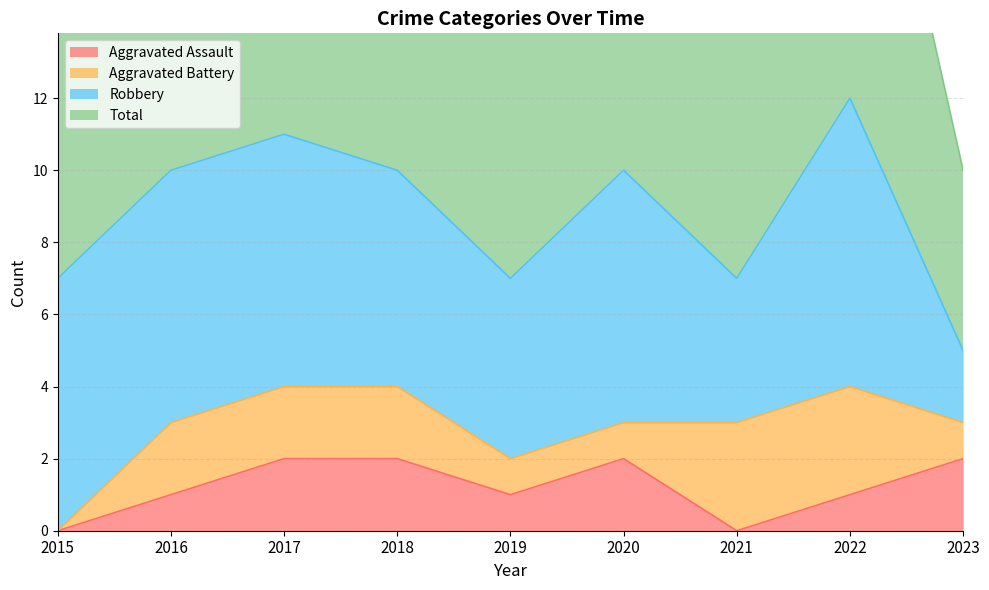

List the labels in order of Total value, smallest first.

2023, 2015, 2019, 2021, 2016, 2018, 2020, 2017, 2022